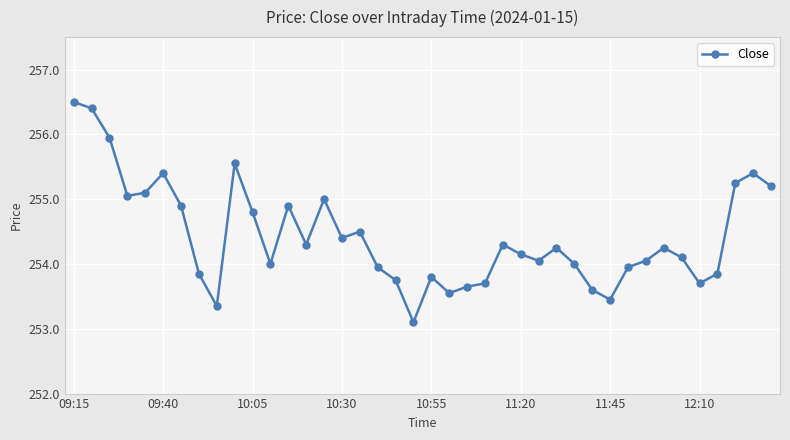

What is the average value?

254.4